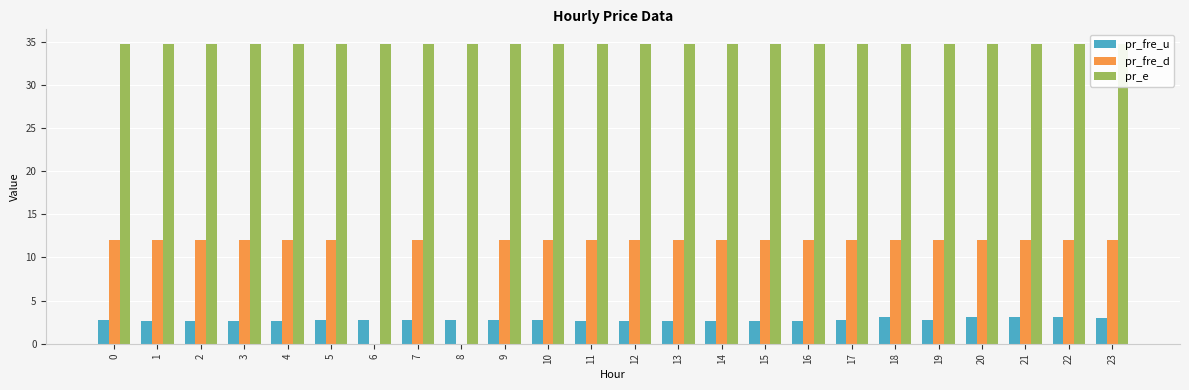

Are the bars grouped side by side (vs. stacked)?

Yes